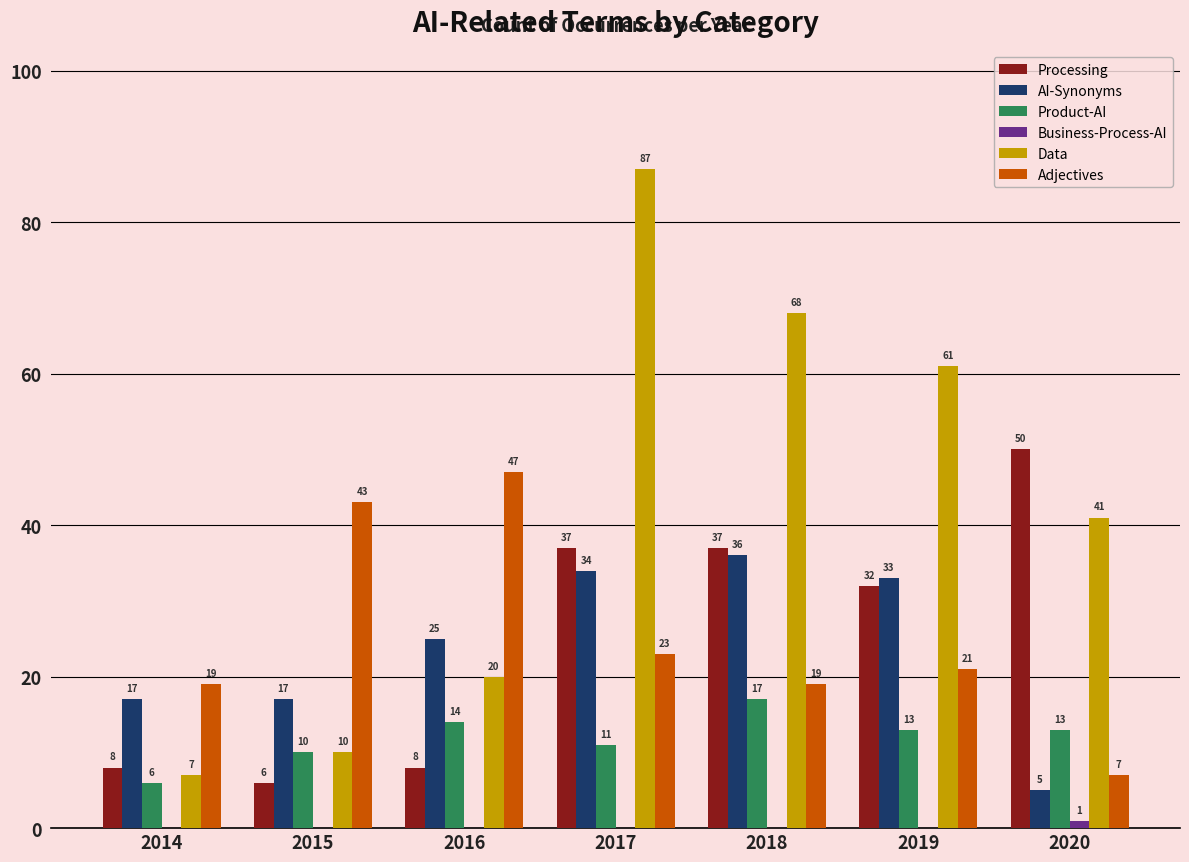

Are the bars grouped side by side (vs. stacked)?

Yes